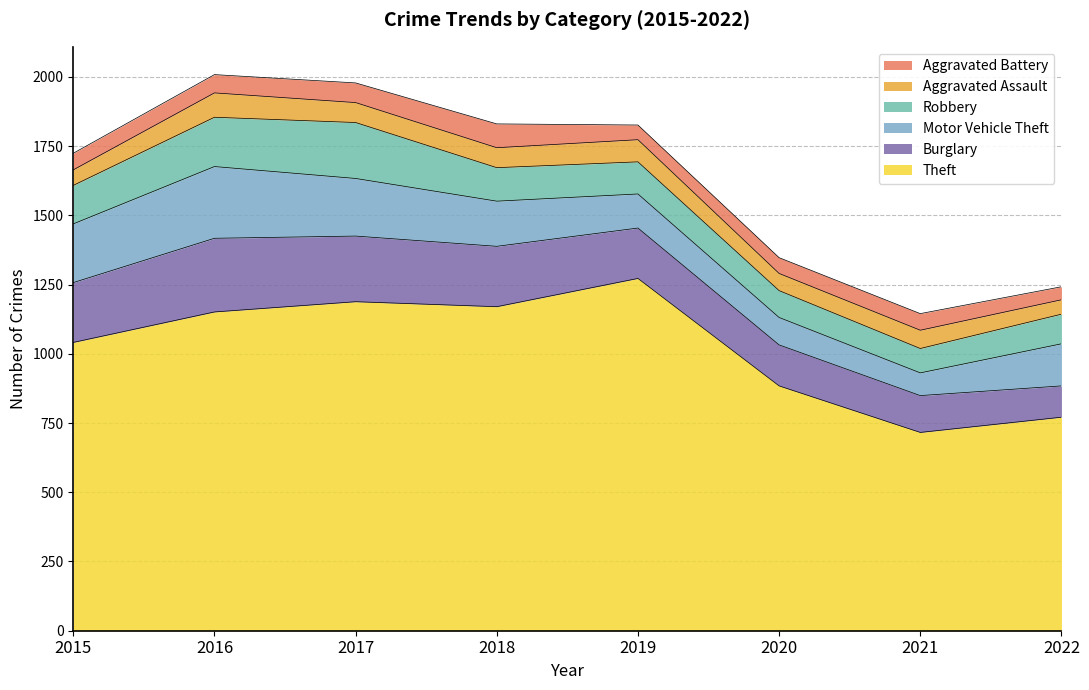

Reading left to right, what are all the values shown in this chart?

Theft: 2015=1041	2016=1151	2017=1188	2018=1170	2019=1272	2020=884	2021=716	2022=771
Burglary: 2015=216	2016=266	2017=237	2018=218	2019=182	2020=148	2021=133	2022=113
Motor Vehicle Theft: 2015=212	2016=259	2017=208	2018=163	2019=123	2020=99	2021=82	2022=152
Robbery: 2015=139	2016=178	2017=202	2018=121	2019=116	2020=97	2021=88	2022=107
Aggravated Assault: 2015=56	2016=88	2017=72	2018=72	2019=80	2020=62	2021=66	2022=52
Aggravated Battery: 2015=60	2016=66	2017=71	2018=86	2019=53	2020=57	2021=60	2022=47